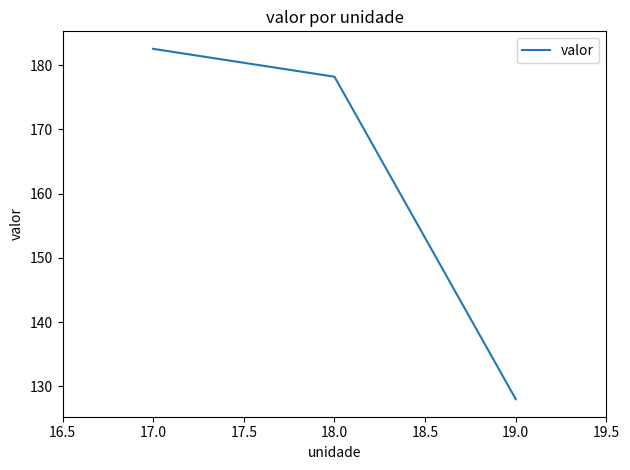

List the labels in order of value, smallest first.

19.0, 18.0, 17.0